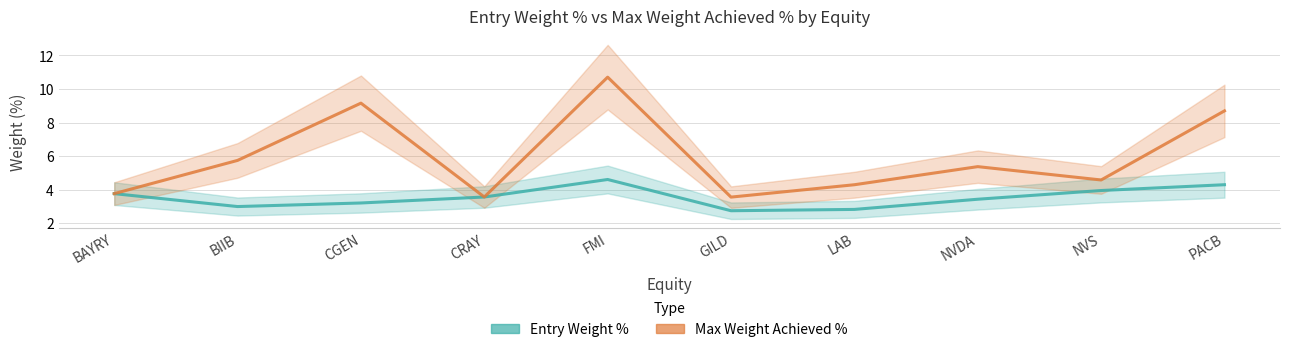

Reading left to right, list all the values displayed in this chart.

Entry Weight %: BAYRY=3.8	BIIB=3.0	CGEN=3.2	CRAY=3.6	FMI=4.6	GILD=2.7	LAB=2.8	NVDA=3.4	NVS=3.9	PACB=4.3
Max Weight Achieved %: BAYRY=3.8	BIIB=5.7	CGEN=9.2	CRAY=3.6	FMI=10.7	GILD=3.6	LAB=4.3	NVDA=5.4	NVS=4.6	PACB=8.7